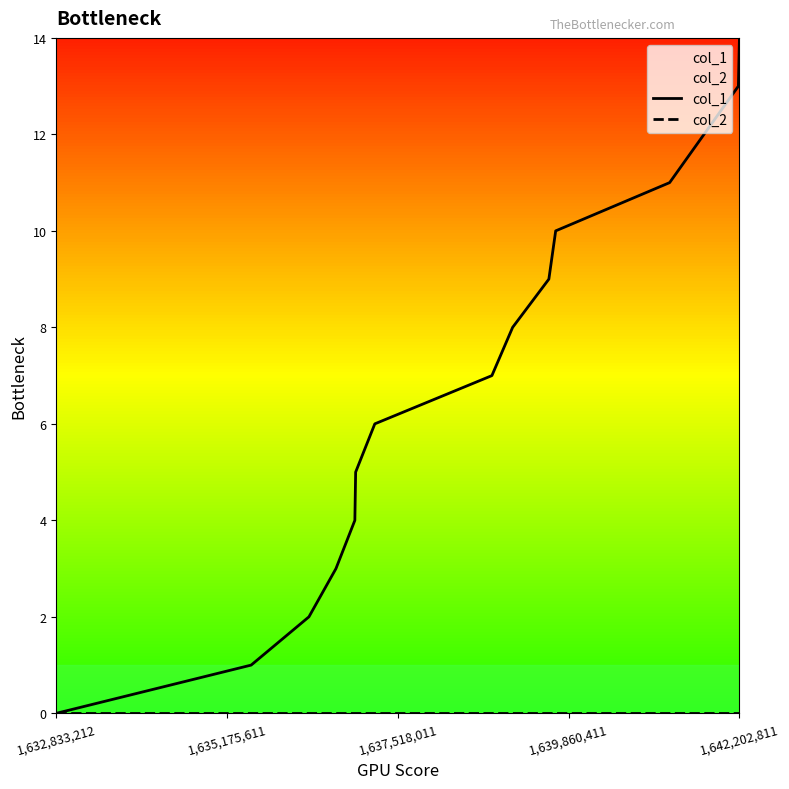

What is the maximum value for col_1?

14